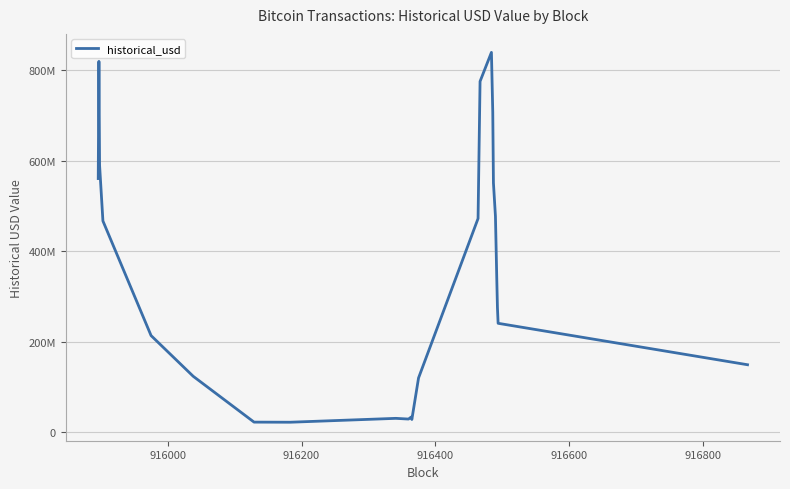

What is the smallest value displayed?

21626630.5